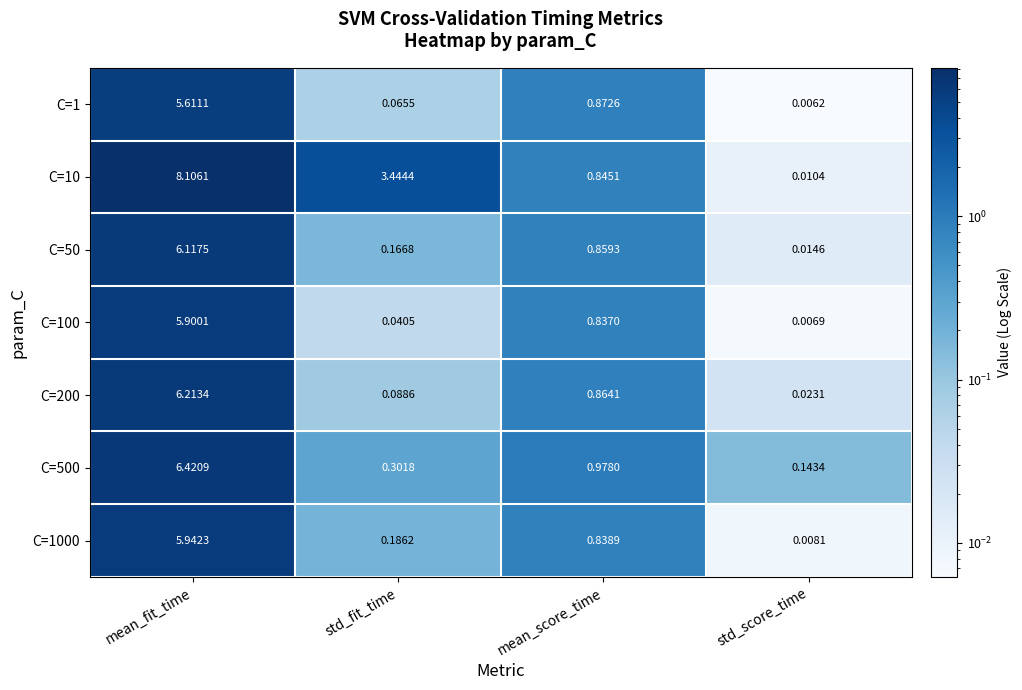

At which category is the sum across all series the highest?

mean_fit_time